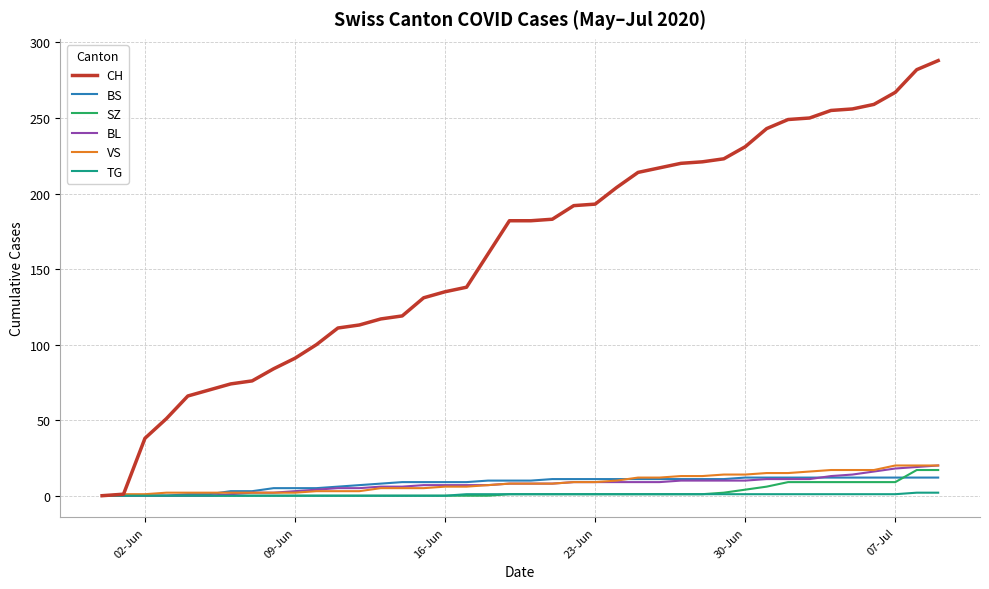

How many series are shown in this chart?

6